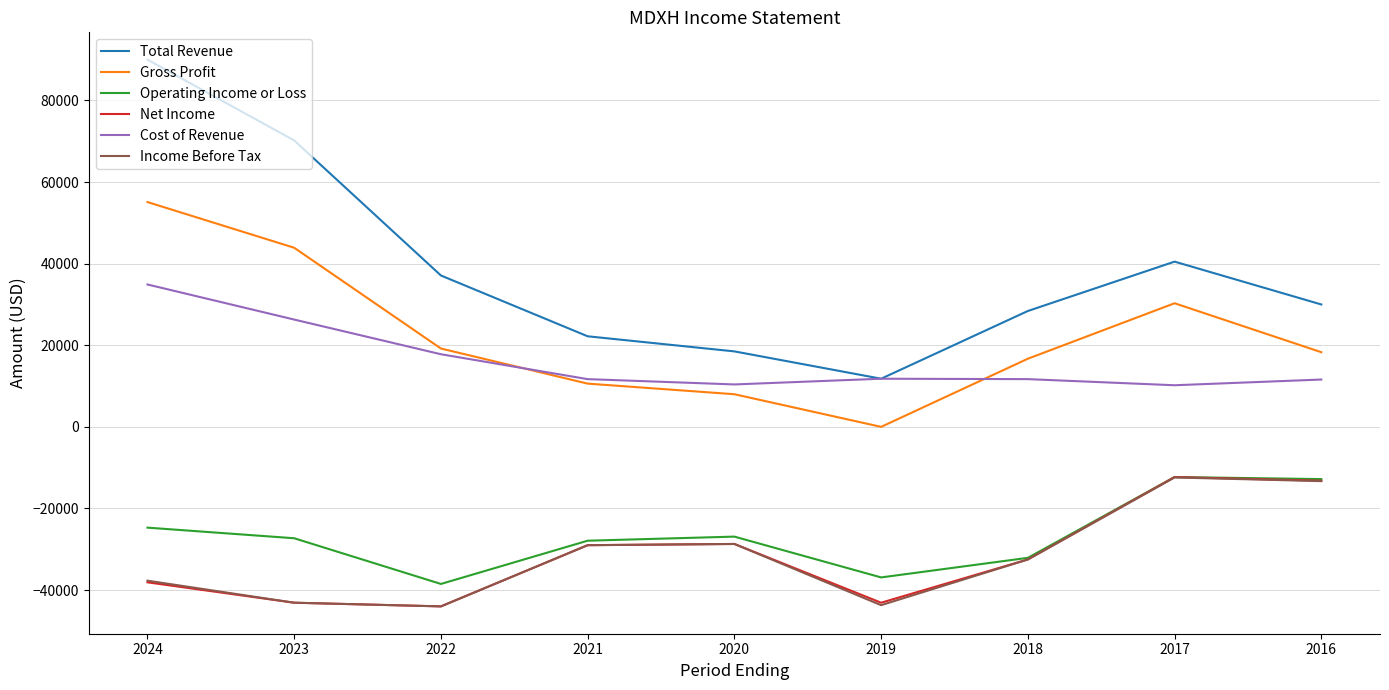

At which category does the chart reach its peak across all series?

2024